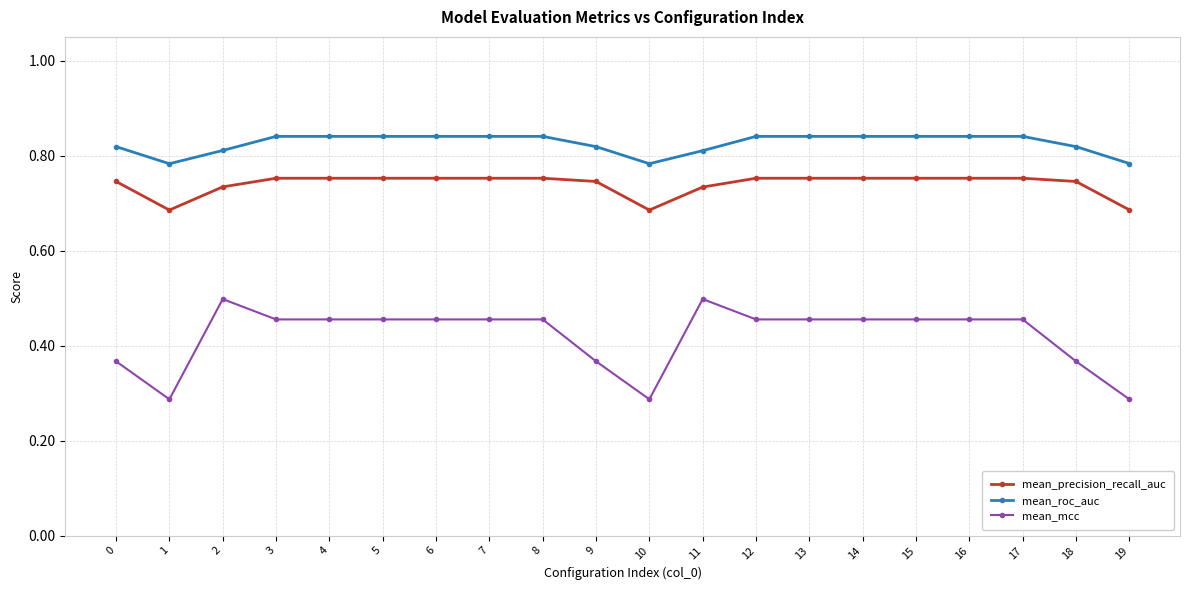

What is the total value across all series at 5?

2.0